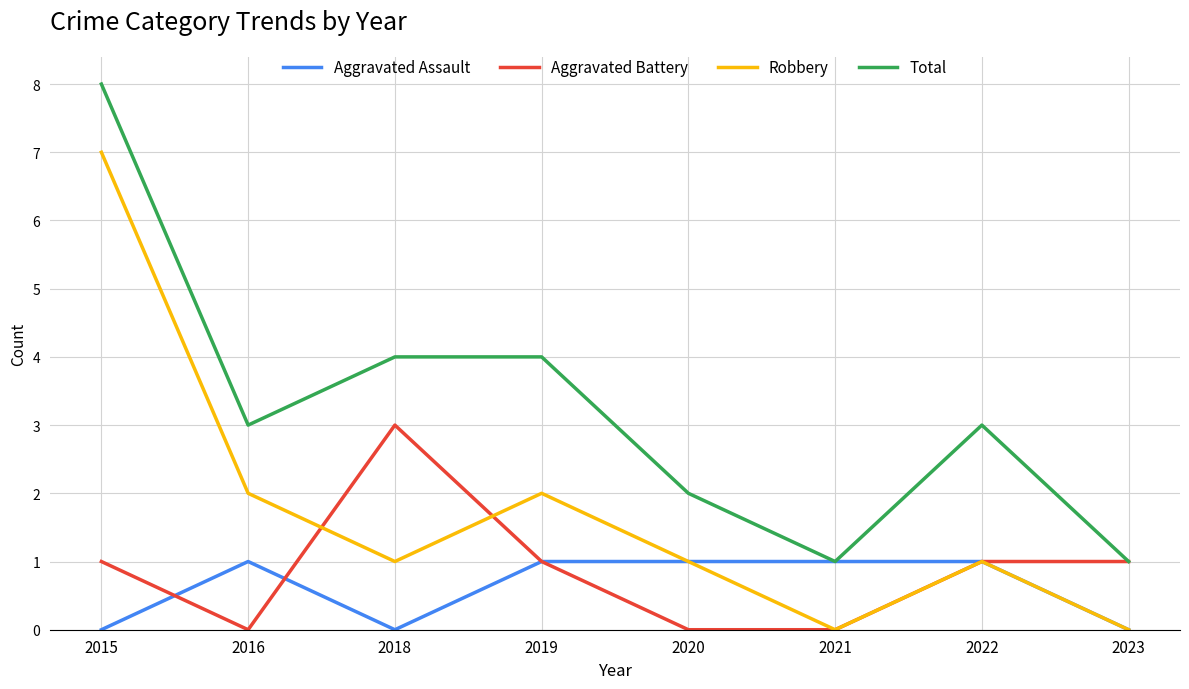

In Aggravated Assault, how many points are lower than both neighbors (excluding endpoints)?

1